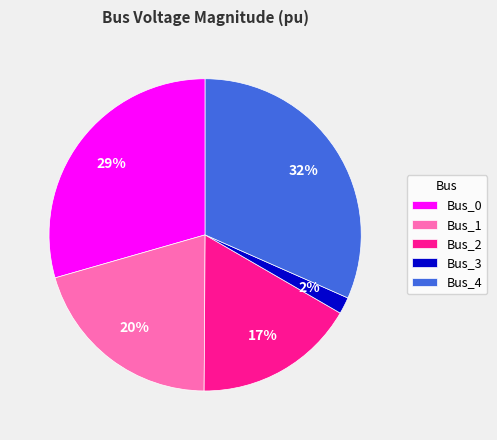

Combined, do Bus_3 and Bus_4 account for over 50%?

No